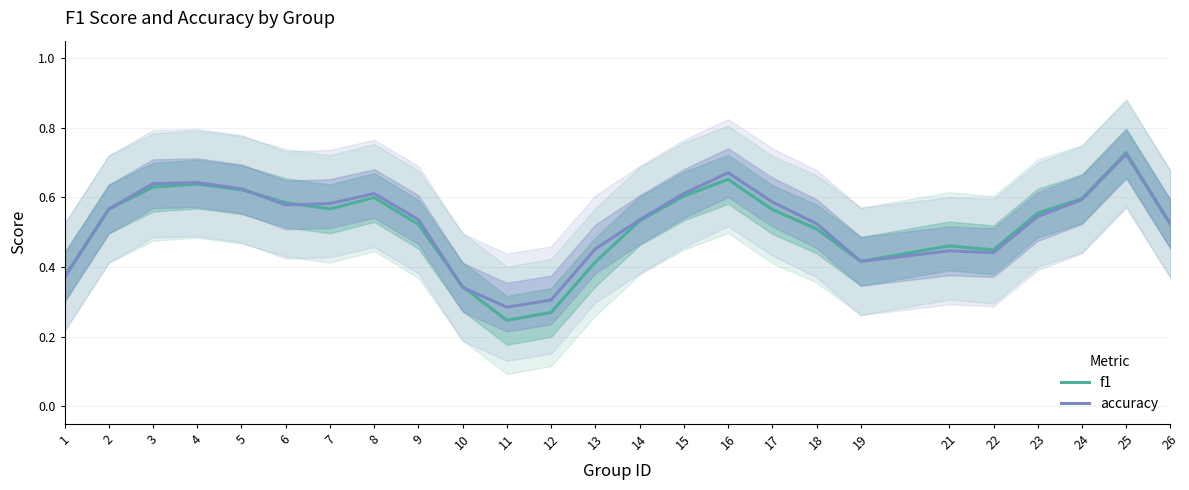

List the series in order of their overall mean, highest first.

accuracy, f1